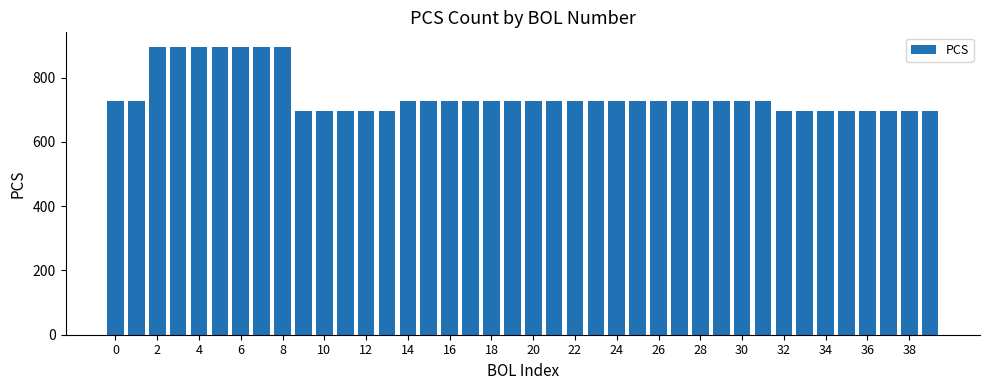

Count the values in the range 696 to 728.

33